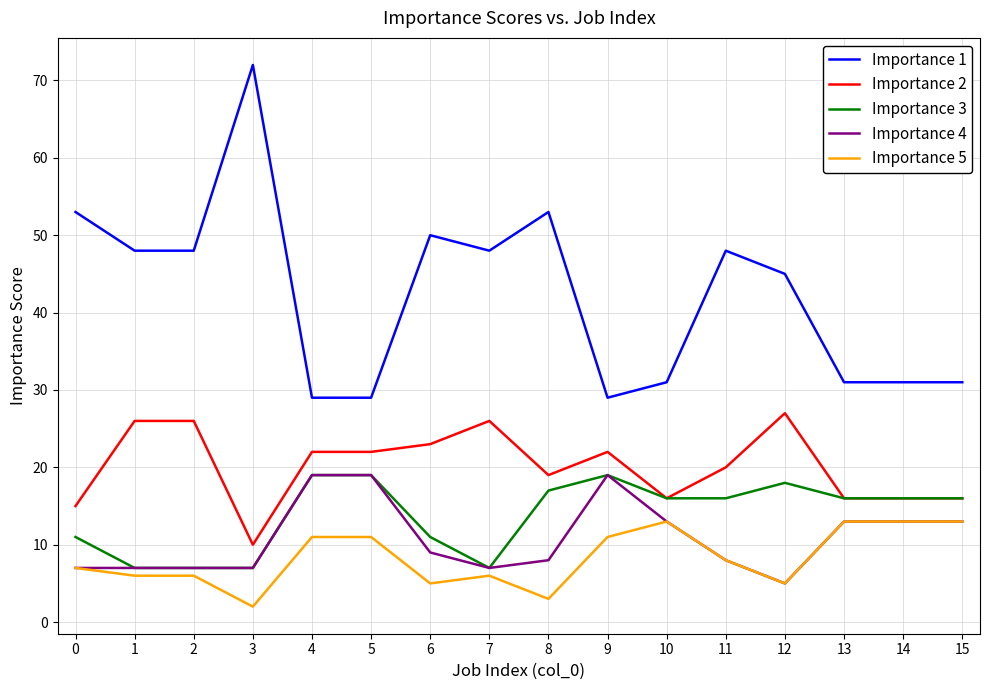

Which series has the largest range (max minus min)?

Importance 1